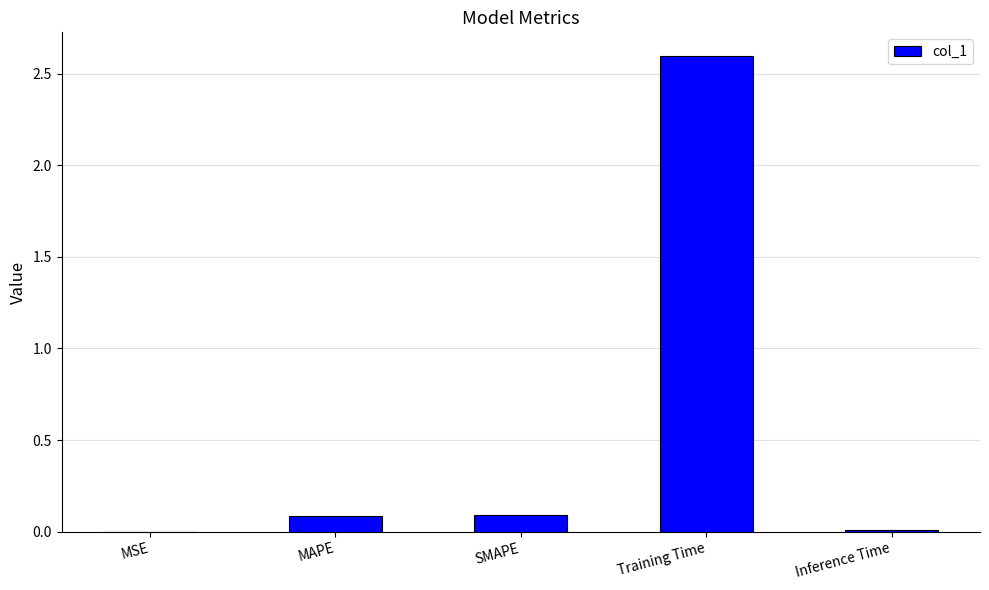

The chart shows a value of 0.1 at MAPE. True or false?

True